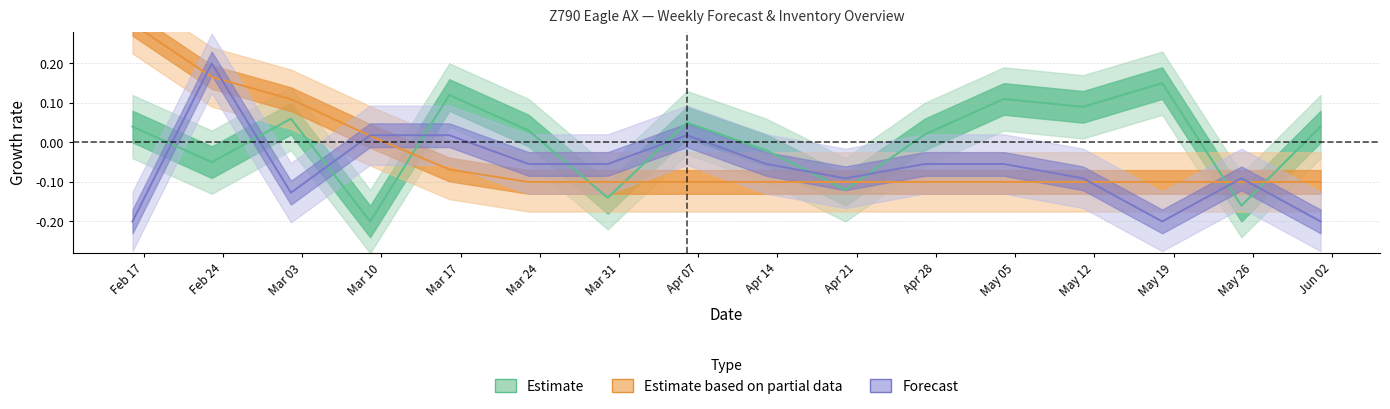

What is the difference between the second highest and second lowest values in the MyForecast series?

0.2